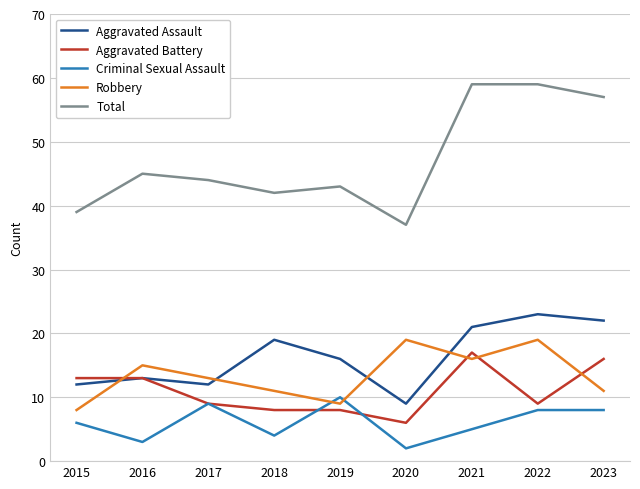

Which series has the largest total across all categories?

Total